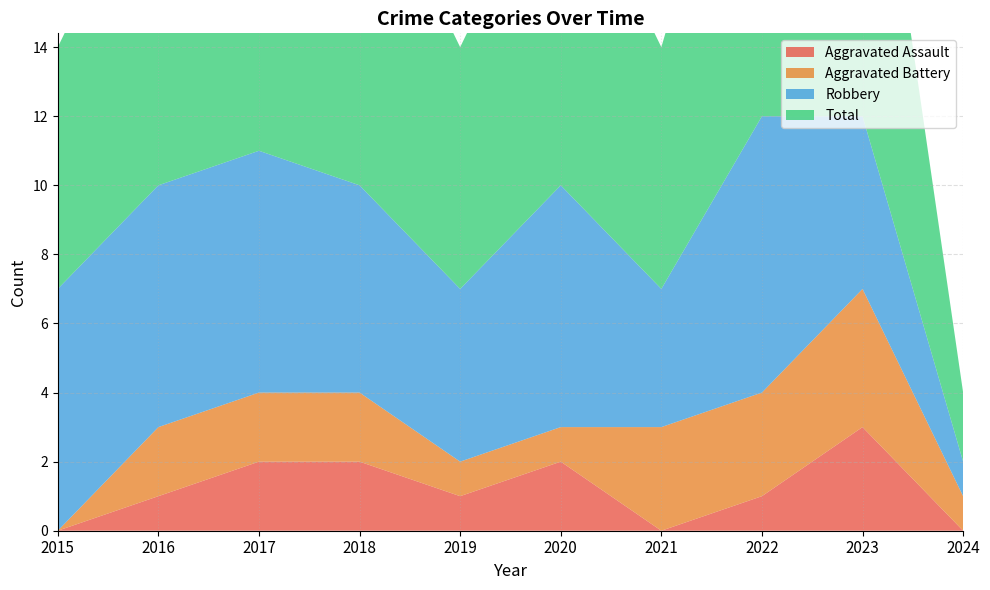

Reading left to right, transcribe all the data shown in this chart.

Aggravated Assault: 0	1	2	2	1	2	0	1	3	0
Aggravated Battery: 0	2	2	2	1	1	3	3	4	1
Robbery: 7	7	7	6	5	7	4	8	5	1
Total: 7	10	11	10	7	10	7	12	12	2